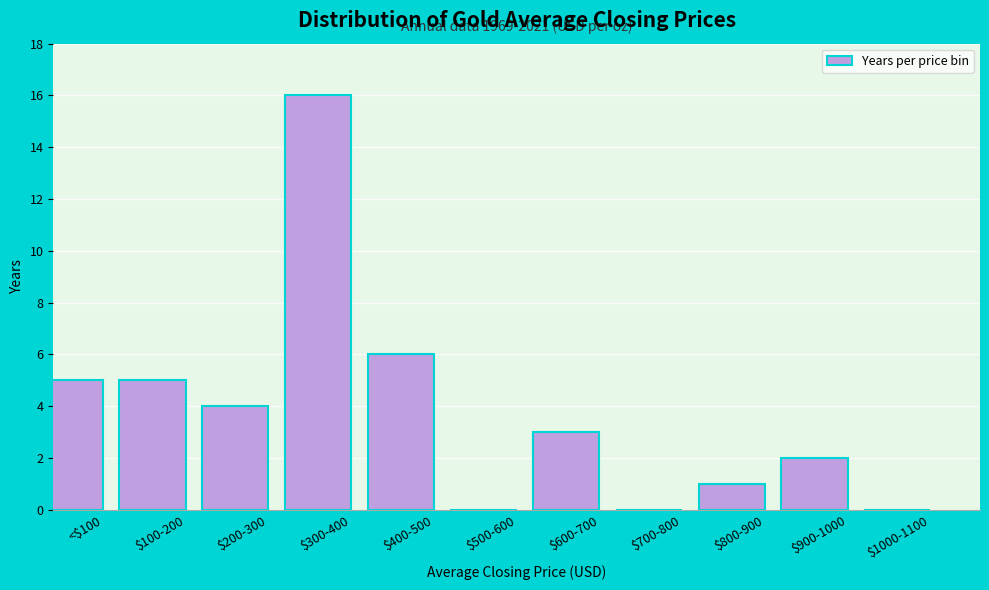

Which label corresponds to the largest value in the chart?

$300-400